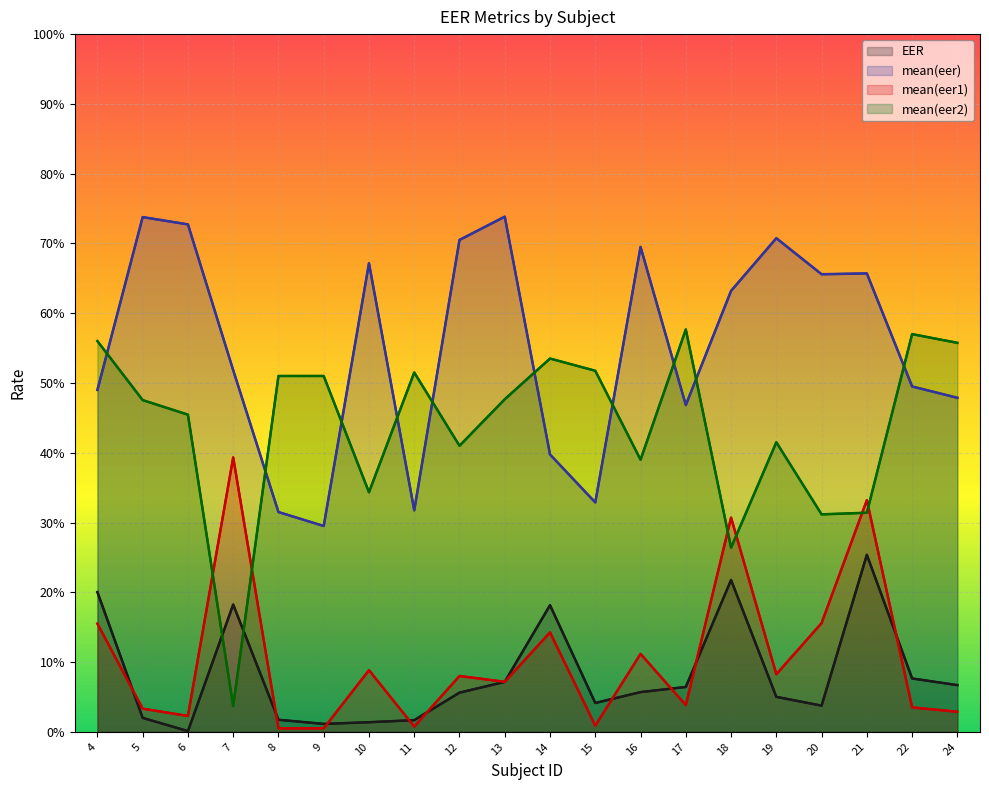

Reading left to right, extract all data points from this chart.

EER: 4=0.2	5=0.0	6=0.0	7=0.2	8=0.0	9=0.0	10=0.0	11=0.0	12=0.1	13=0.1	14=0.2	15=0.0	16=0.1	17=0.1	18=0.2	19=0.1	20=0.0	21=0.3	22=0.1	24=0.1
mean(eer): 4=0.5	5=0.7	6=0.7	7=0.5	8=0.3	9=0.3	10=0.7	11=0.3	12=0.7	13=0.7	14=0.4	15=0.3	16=0.7	17=0.5	18=0.6	19=0.7	20=0.7	21=0.7	22=0.5	24=0.5
mean(eer1): 4=0.2	5=0.0	6=0.0	7=0.4	8=0.0	9=0.0	10=0.1	11=0.0	12=0.1	13=0.1	14=0.1	15=0.0	16=0.1	17=0.0	18=0.3	19=0.1	20=0.2	21=0.3	22=0.0	24=0.0
mean(eer2): 4=0.6	5=0.5	6=0.5	7=0.0	8=0.5	9=0.5	10=0.3	11=0.5	12=0.4	13=0.5	14=0.5	15=0.5	16=0.4	17=0.6	18=0.3	19=0.4	20=0.3	21=0.3	22=0.6	24=0.6